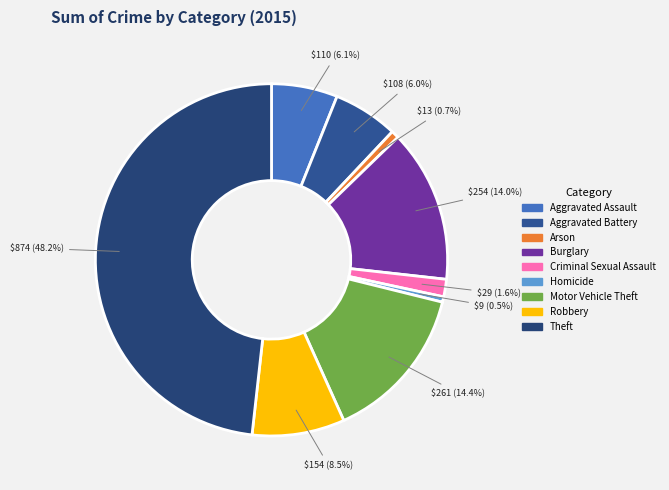

Is the sum of Homicide and Arson greater than half?

No